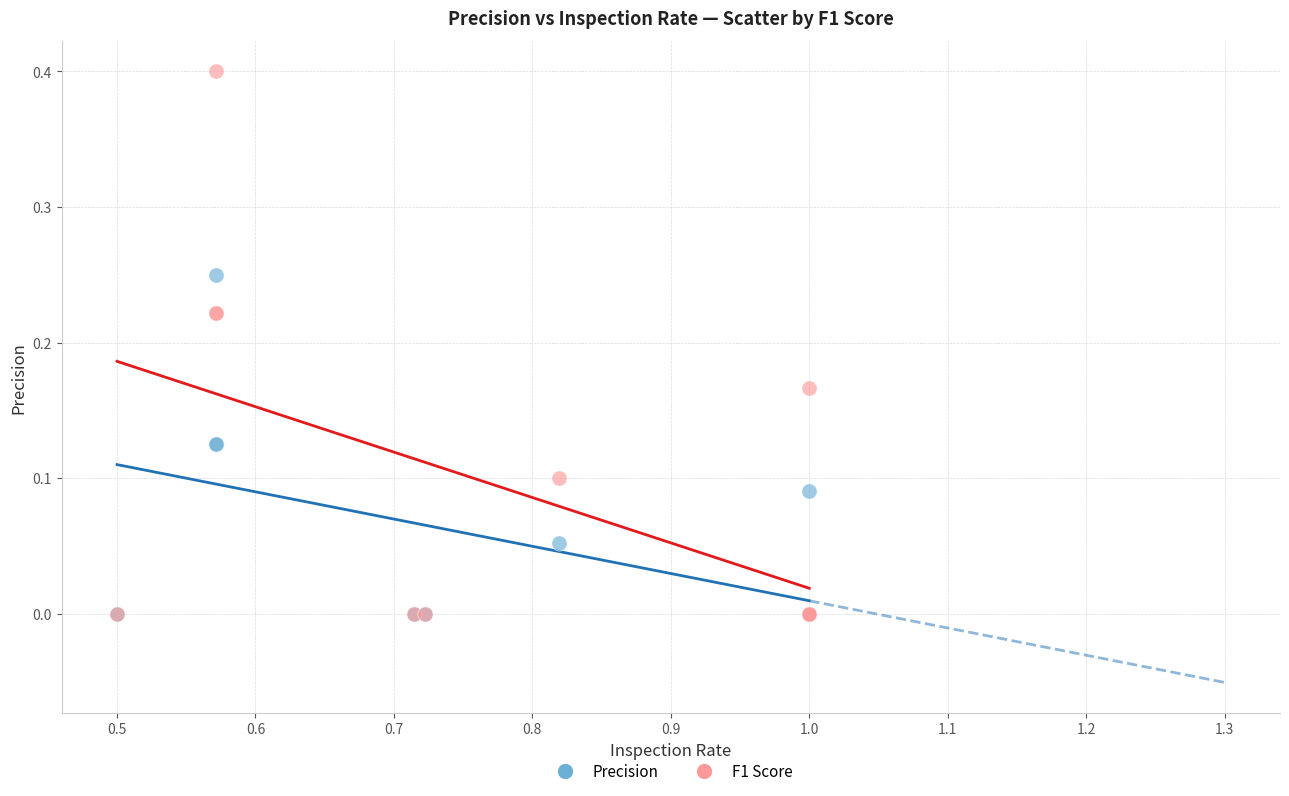

What are all the series names shown in the legend?

Precision, F1 Score